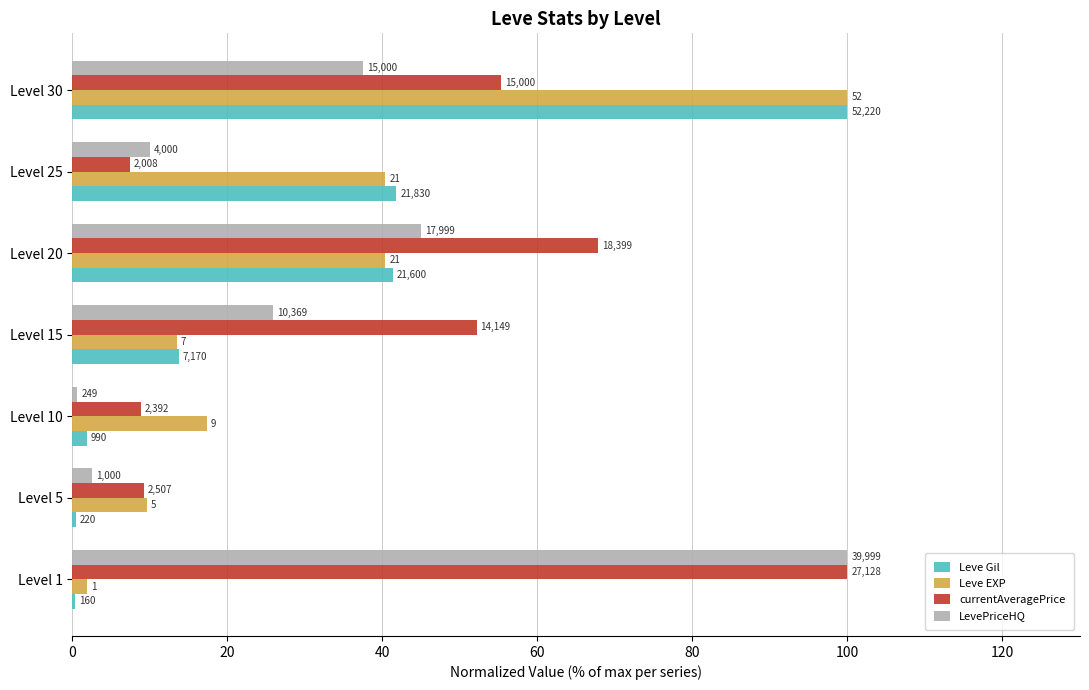

What are all the series names shown in the legend?

Leve Gil, Leve EXP, currentAveragePrice, LevePriceHQ